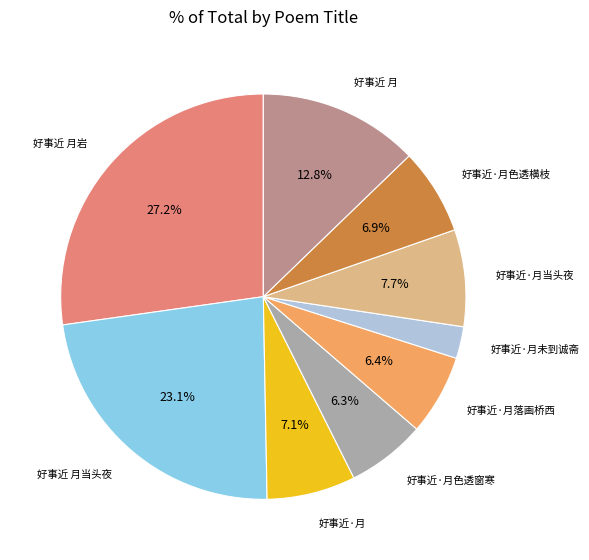

Is there any slice that represents more than half of the pie?

No